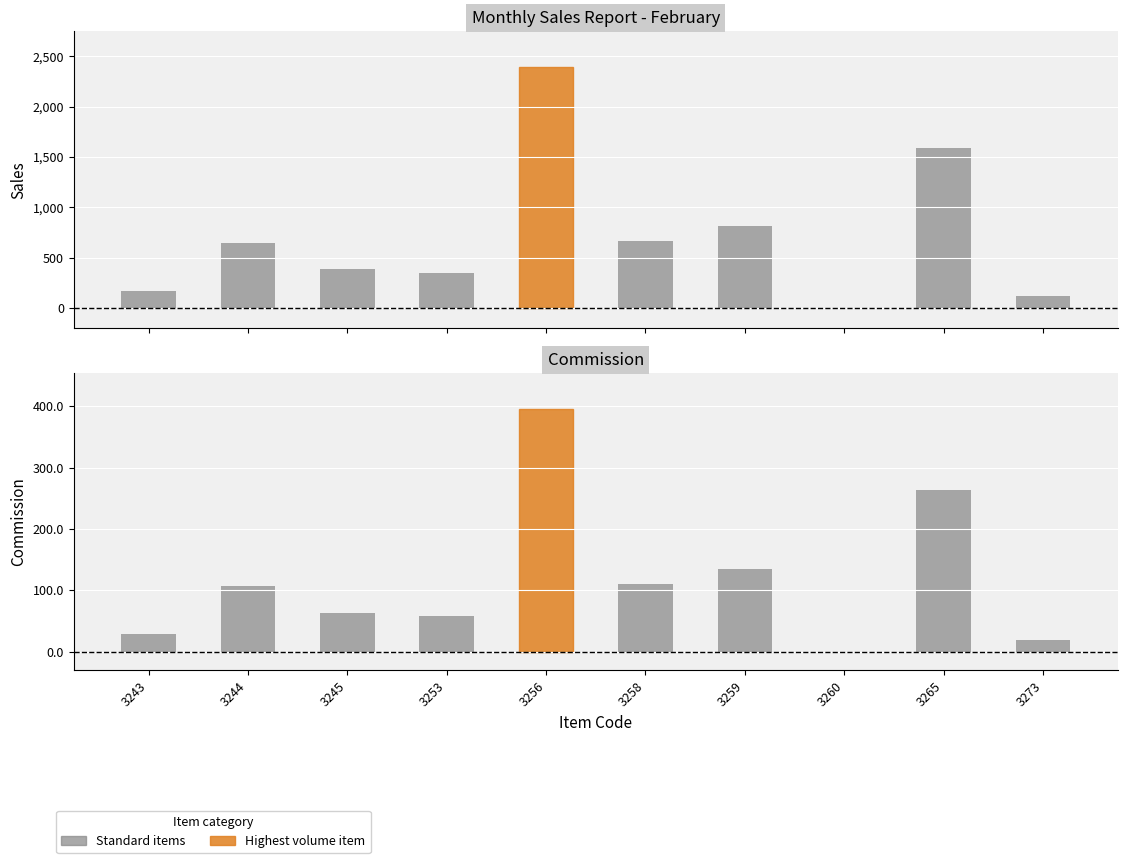

List the series in order of their overall mean, highest first.

Sales, Commission